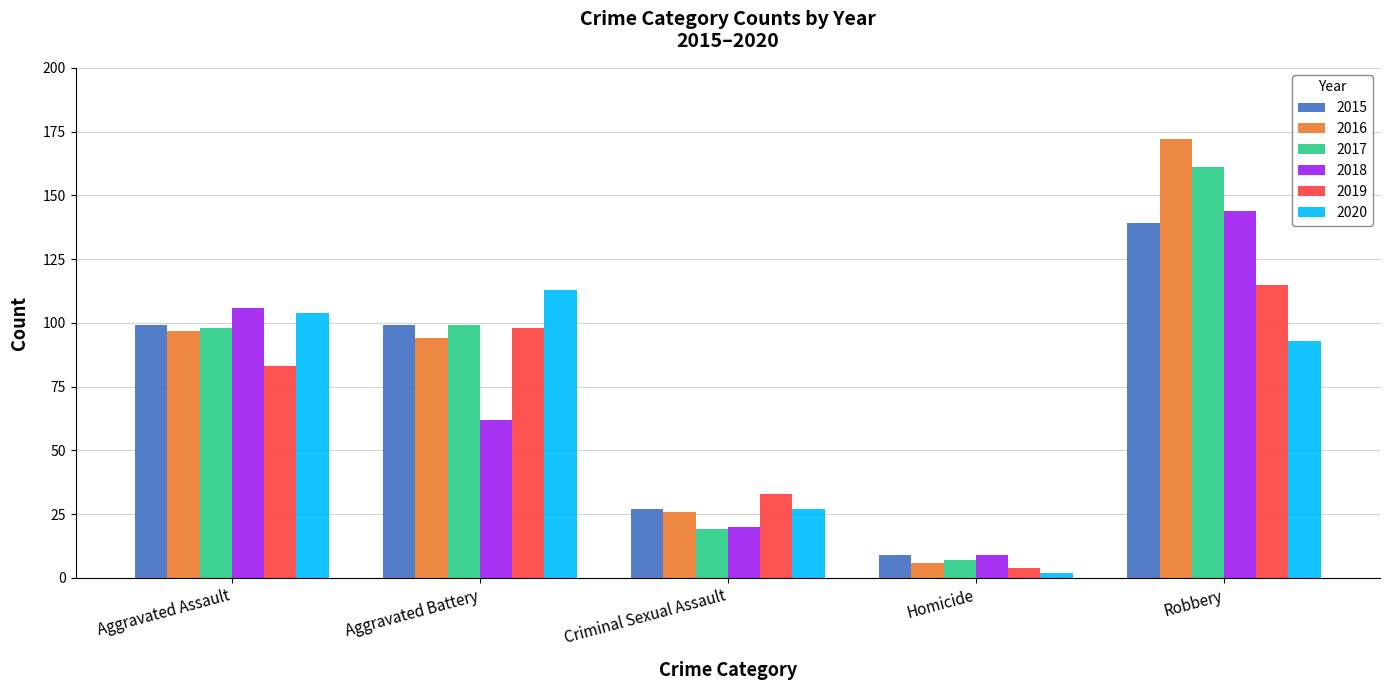

What is the difference between the 2016 values at Aggravated Assault and Homicide?

91